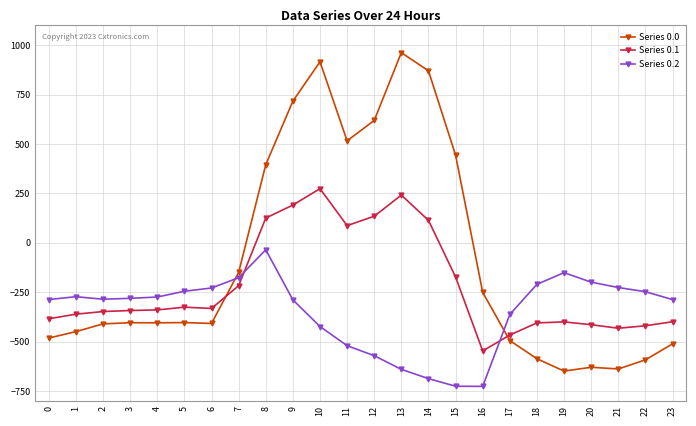

Rank the series at 13 from lowest to highest value.

Series 0.2, Series 0.1, Series 0.0